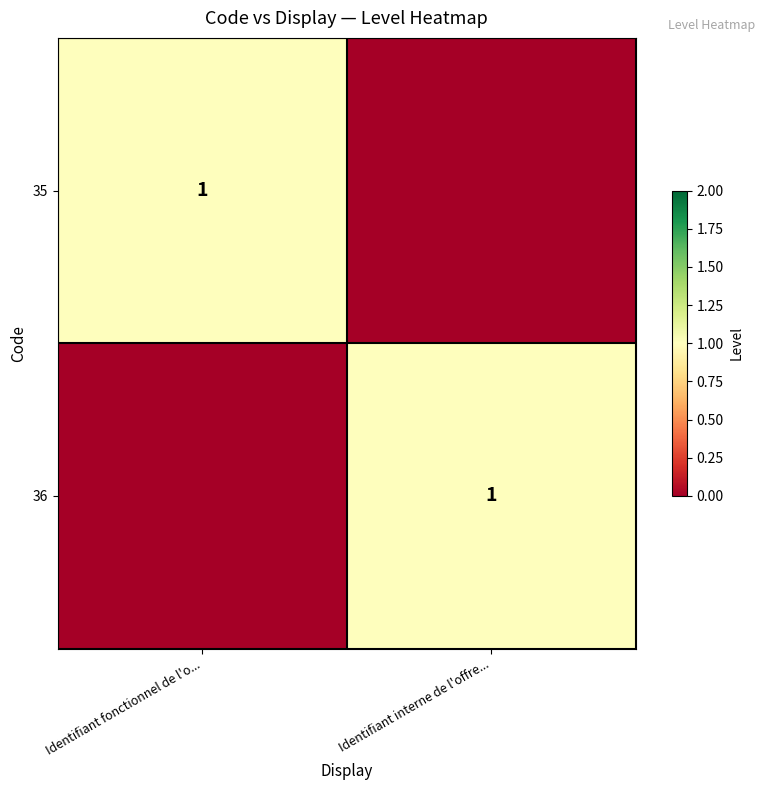

True or false: 36 has a value of 1 at Identifiant interne de l'offre....

True